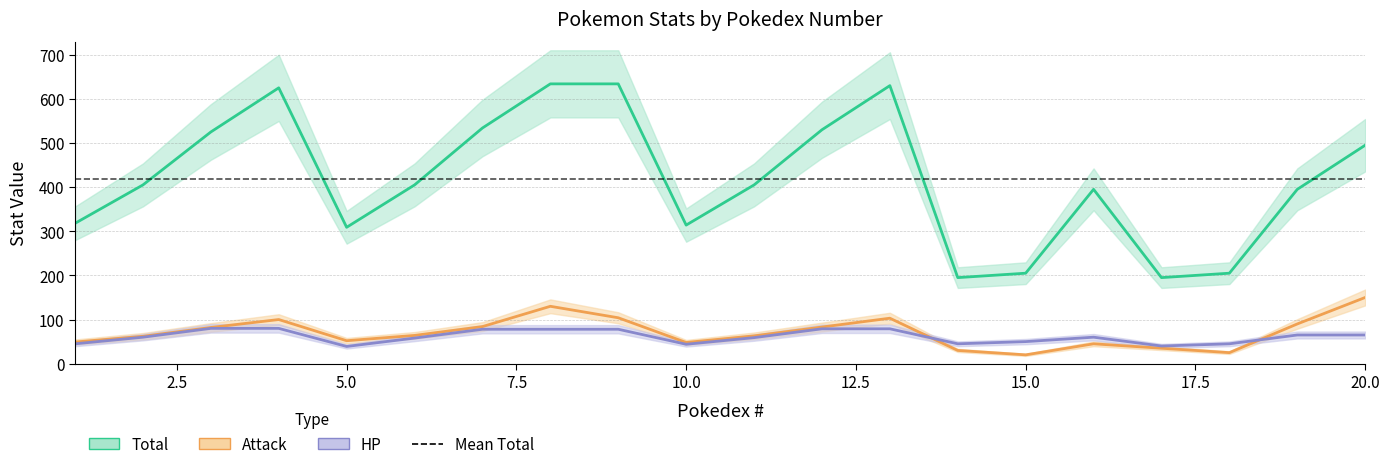

Where is HP nearest to the value 59?

11